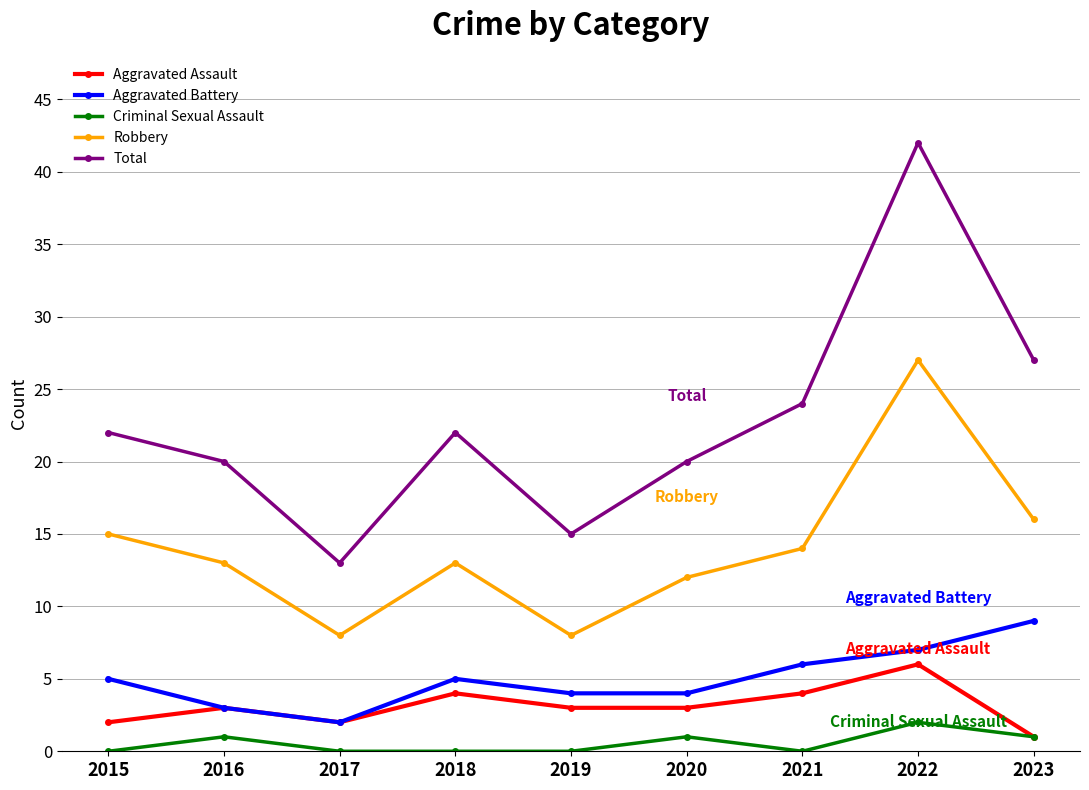

What is the lowest value of the Aggravated Assault series?

1